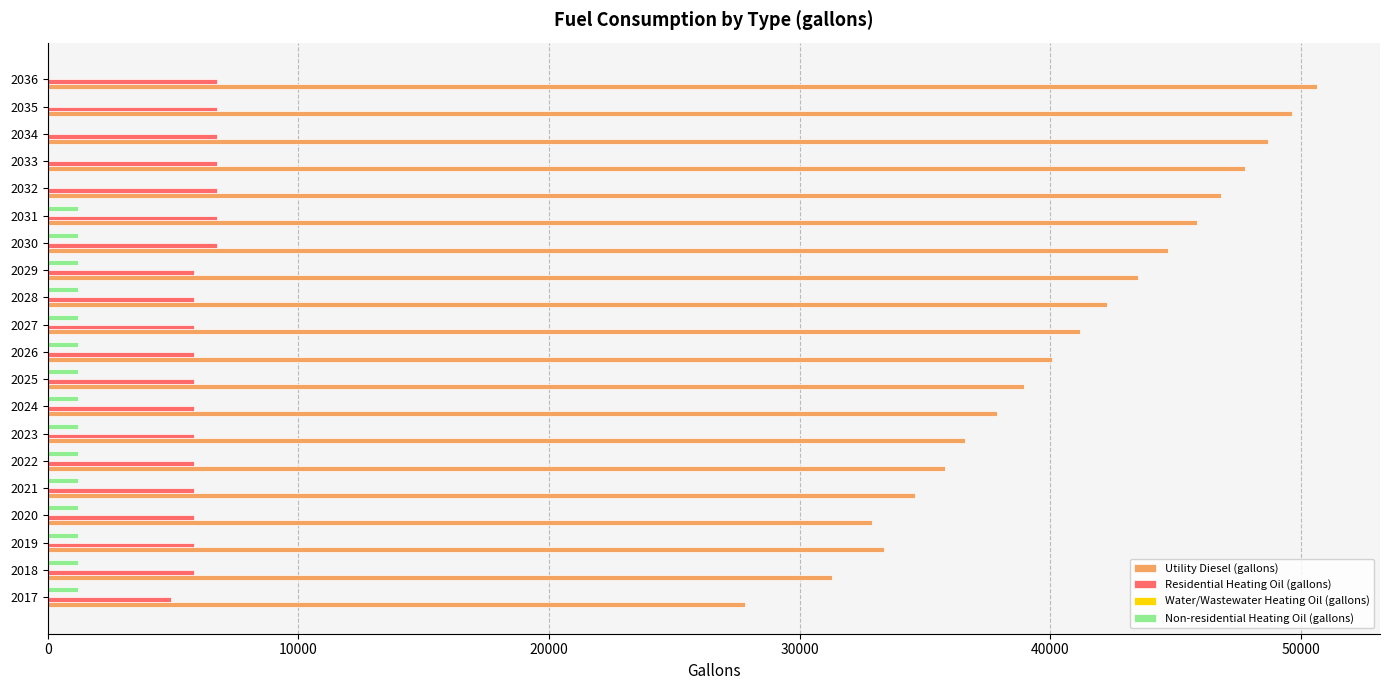

What is the maximum value shown in the chart?

50632.2